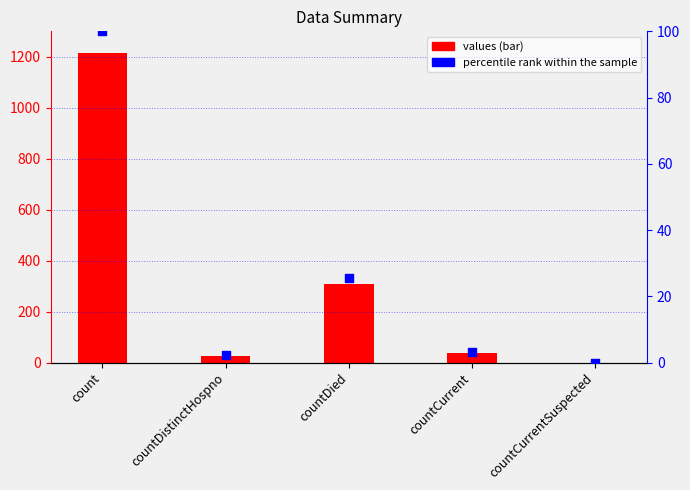

At which category is the sum across all series the highest?

count